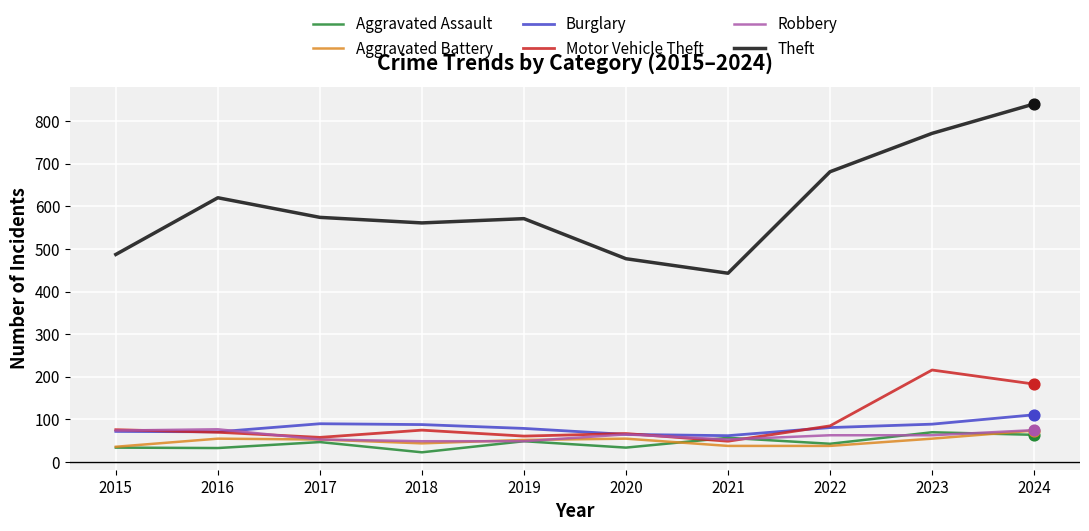

What is the total value across all series at 2024?

1347